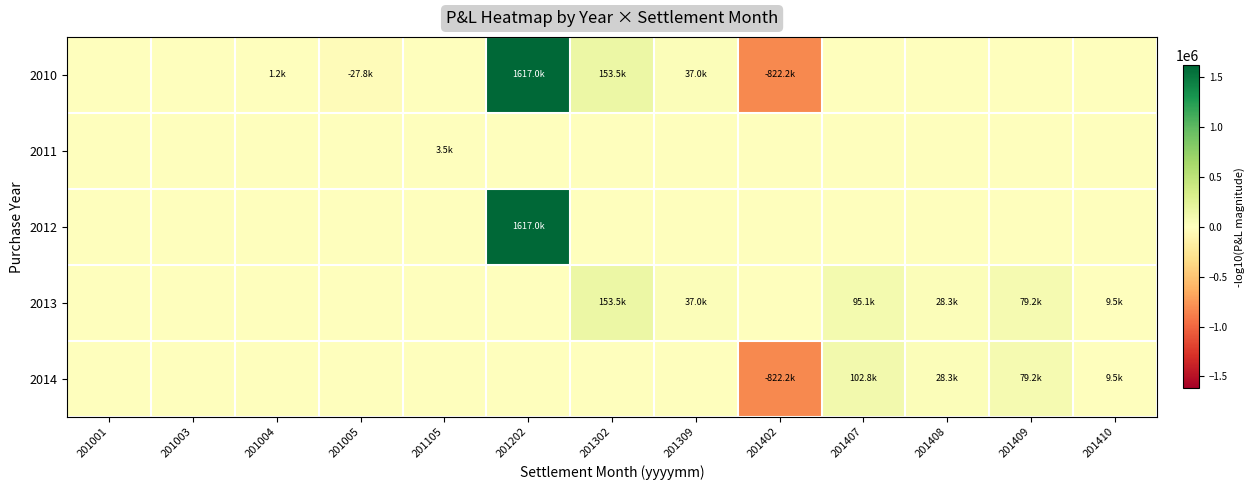

What is the greatest value displayed?

1617000